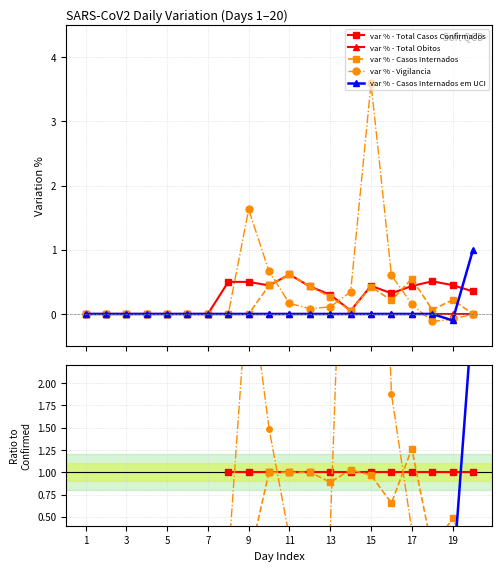

What is the greatest value displayed?

8.2